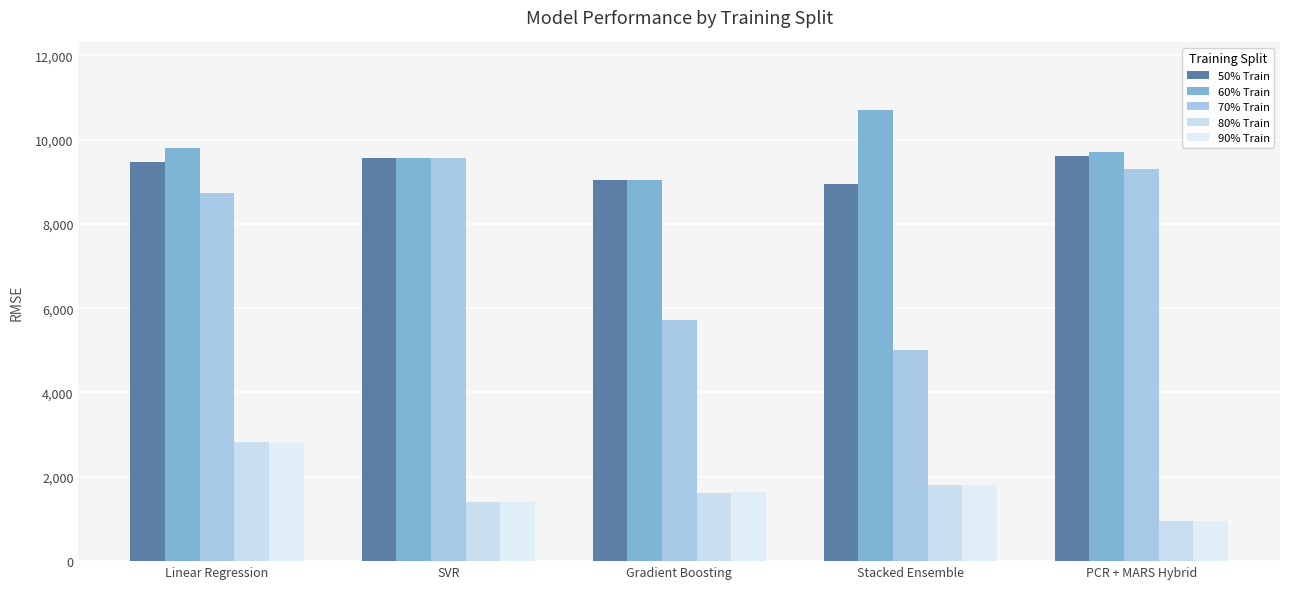

What is the sum of the 90% Train values at PCR + MARS Hybrid and Stacked Ensemble?

2747.1